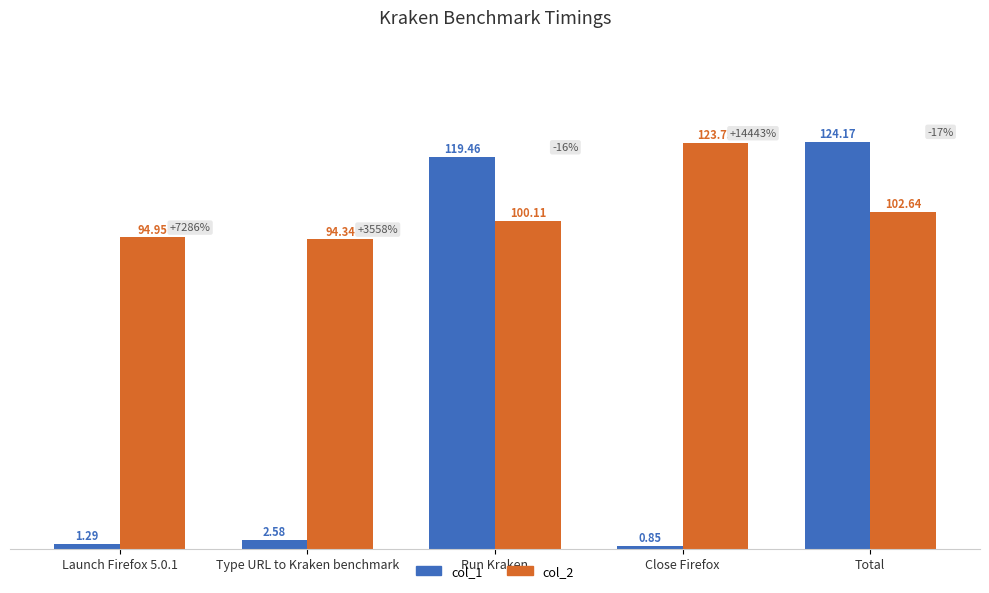

What is the value of the col_1 bar at the 3rd from the left?

119.5